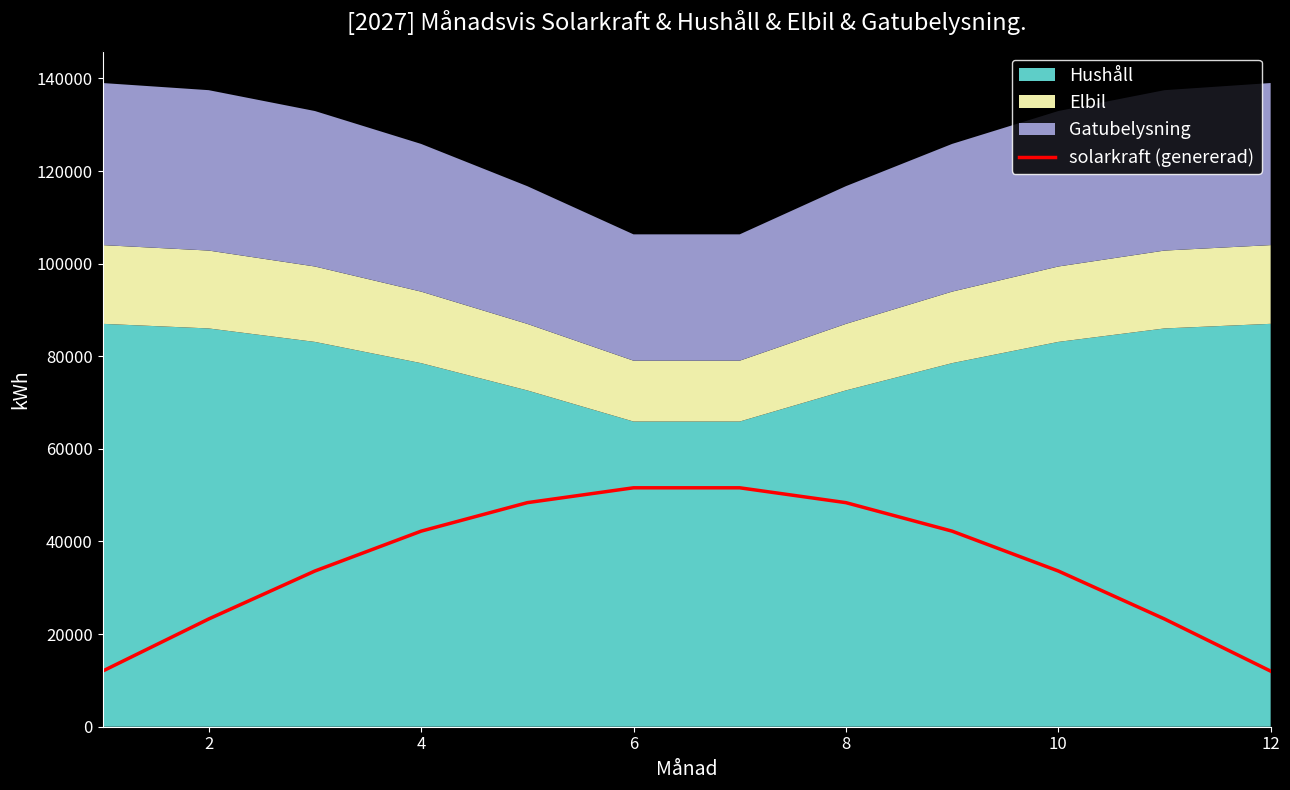

What is the minimum value for solarkraft (genererad)?

12000.0